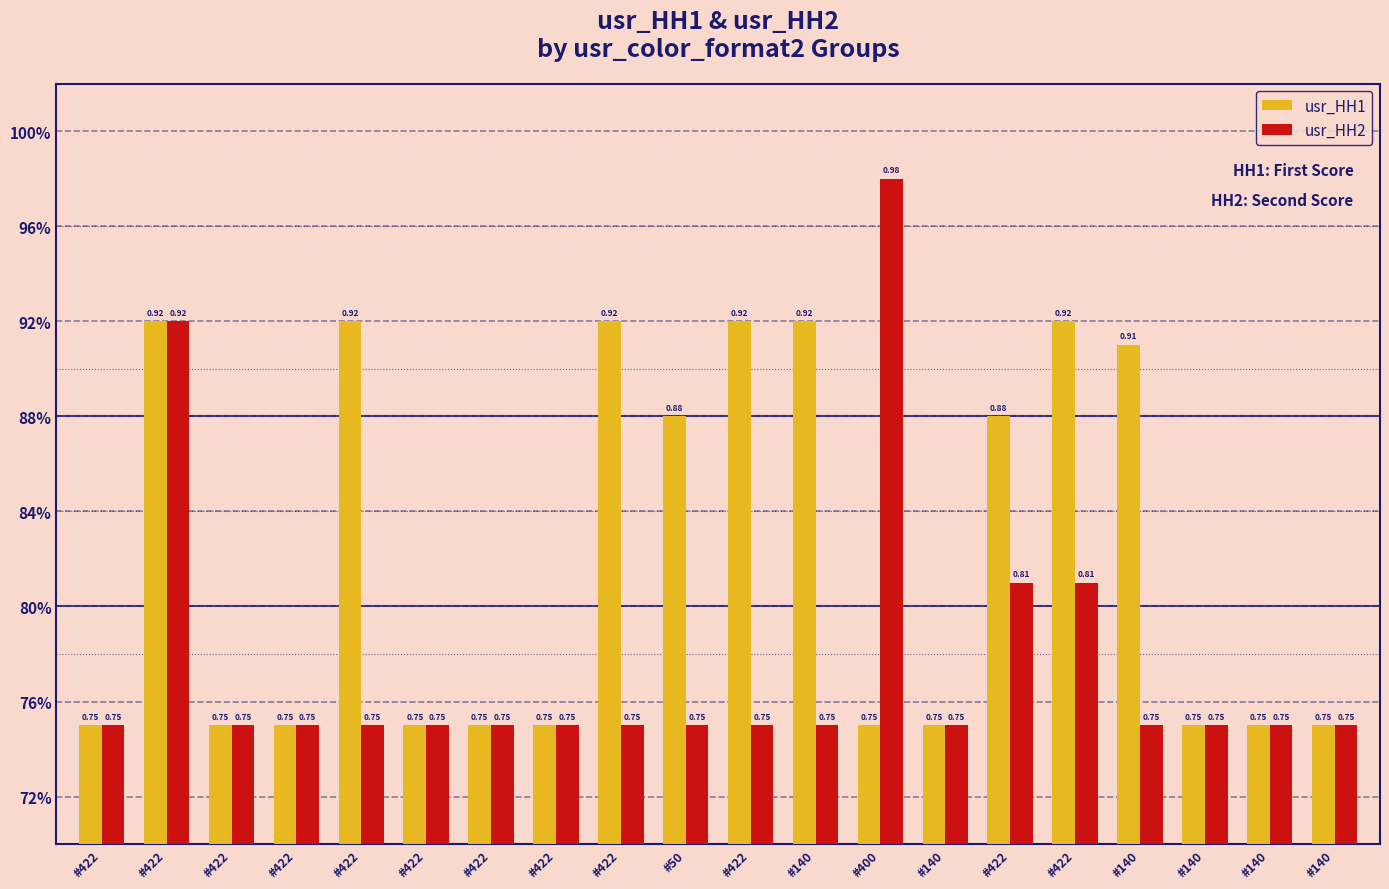

True or false: usr_HH2 has a value of 0.8 at #140.

True